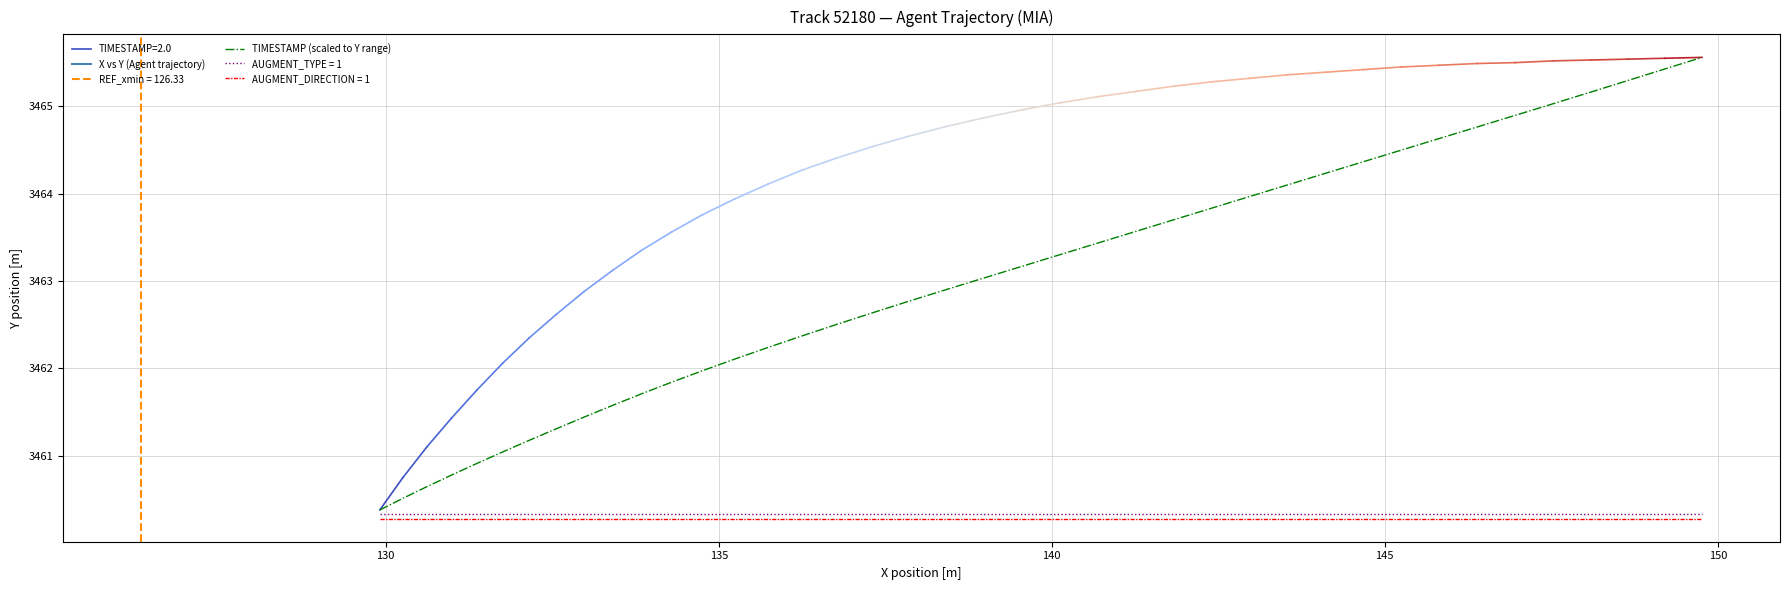

What is the maximum value shown in the chart?

3465.6